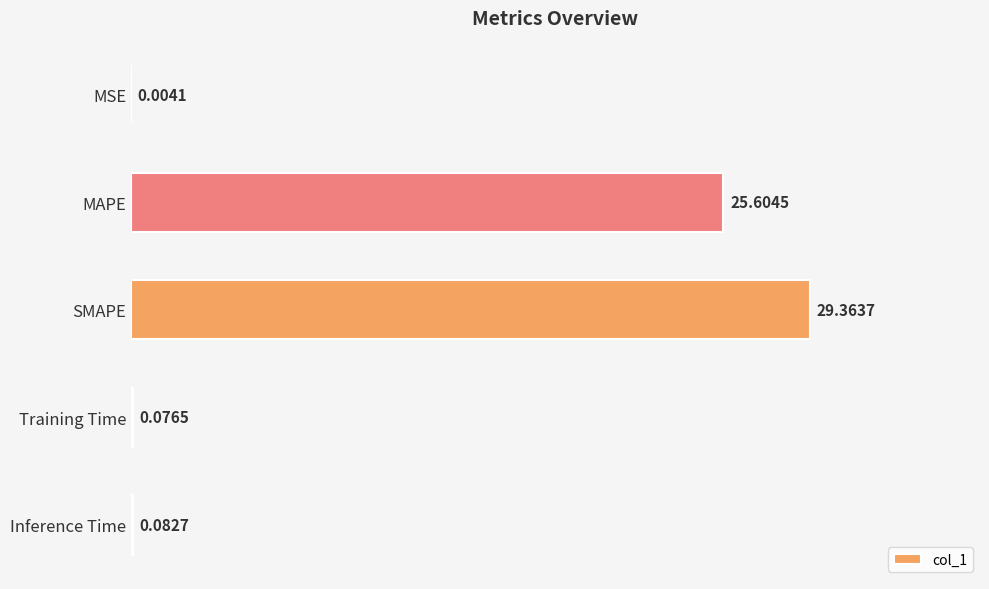

What is the sum of all values?

55.1